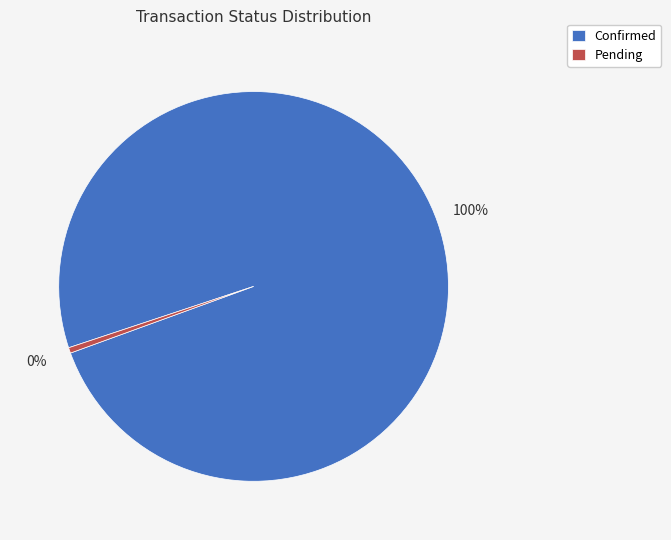

The Confirmed slice represents 100% of the pie. True or false?

True